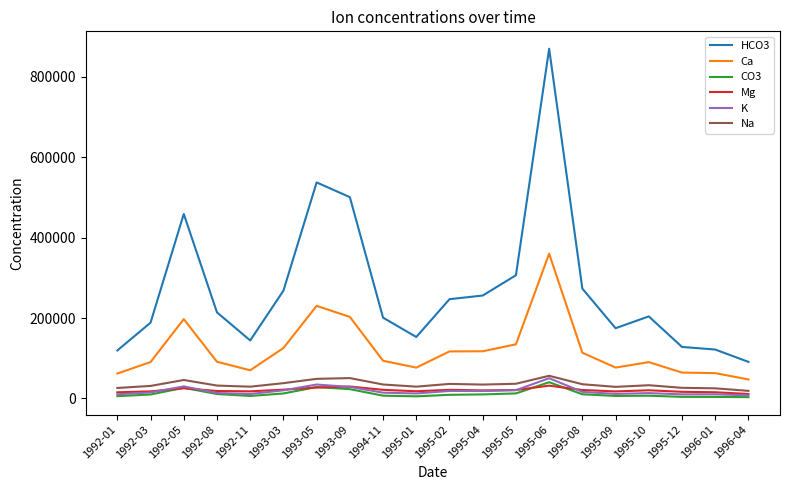

What is the difference between the second highest and second lowest values in the Mg series?

14393